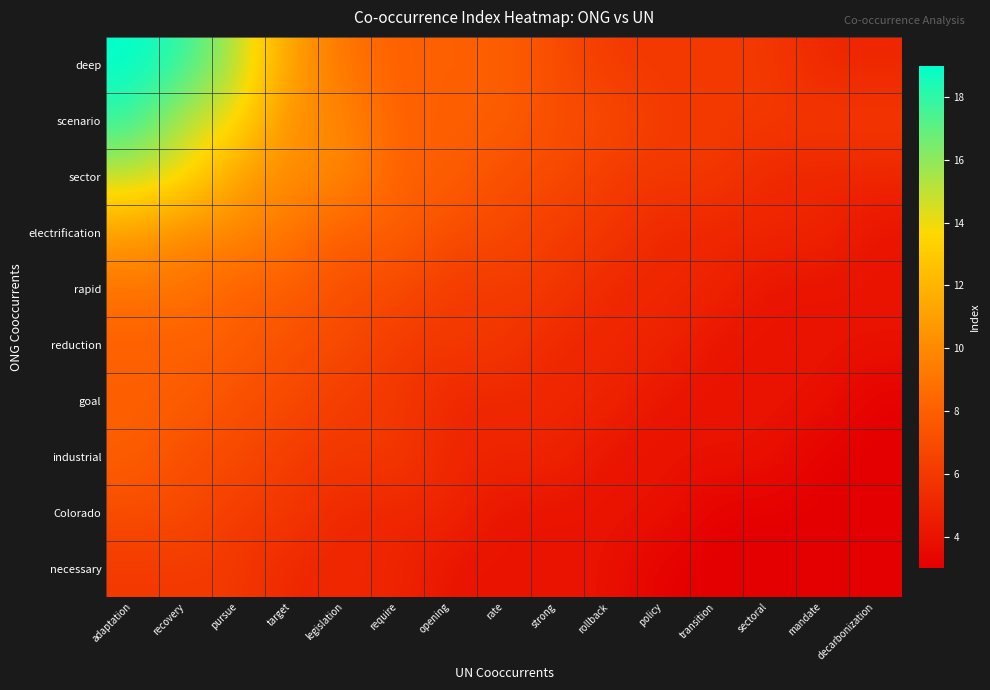

How many series are shown in this chart?

10